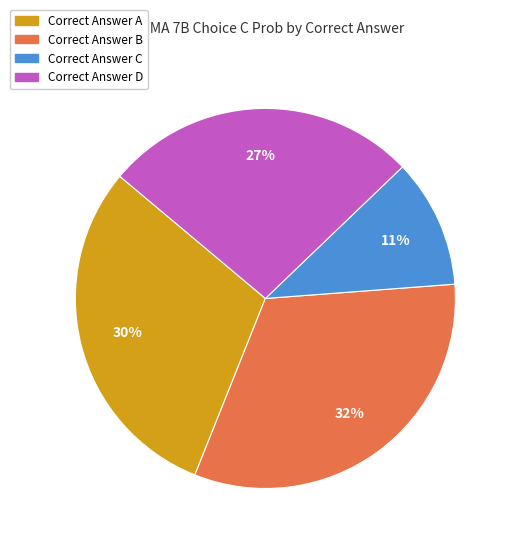

Which category has the smallest portion of the pie?

Correct Answer C